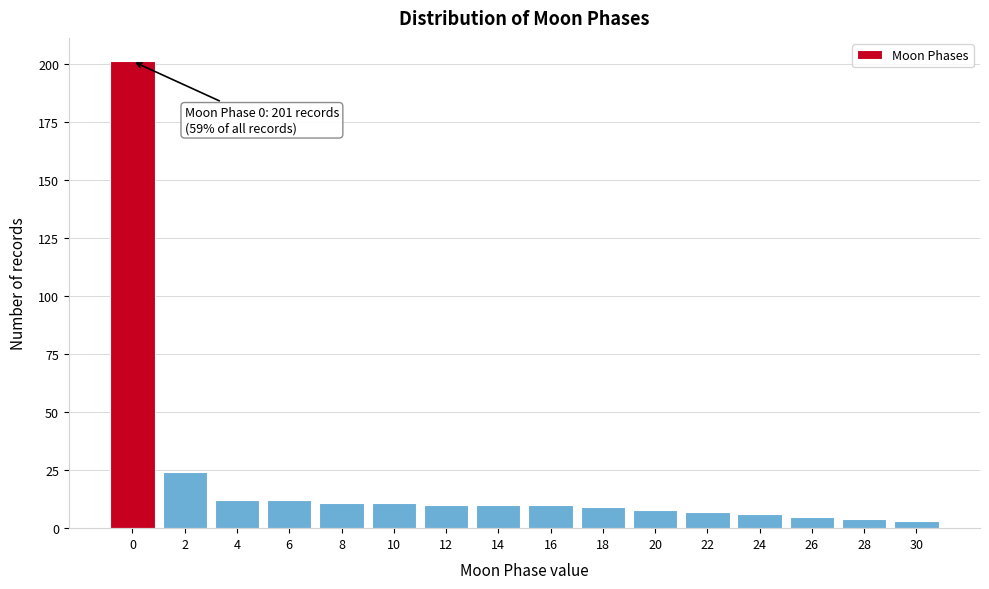

Reading right to left, transcribe all the data shown in this chart.

30=3	28=4	26=5	24=6	22=7	20=8	18=9	16=10	14=10	12=10	10=11	8=11	6=12	4=12	2=24	0=201